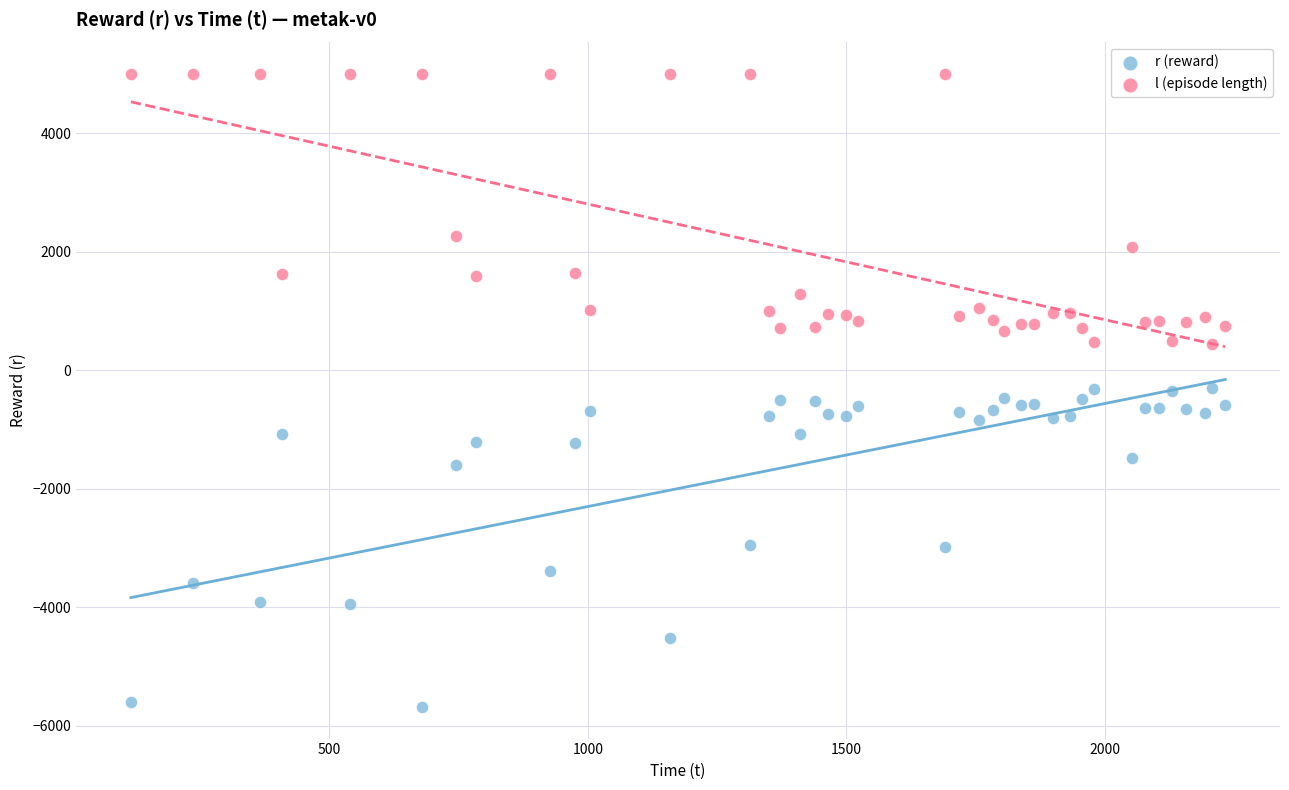

Which series reaches the maximum Y coordinate?

l (episode length)